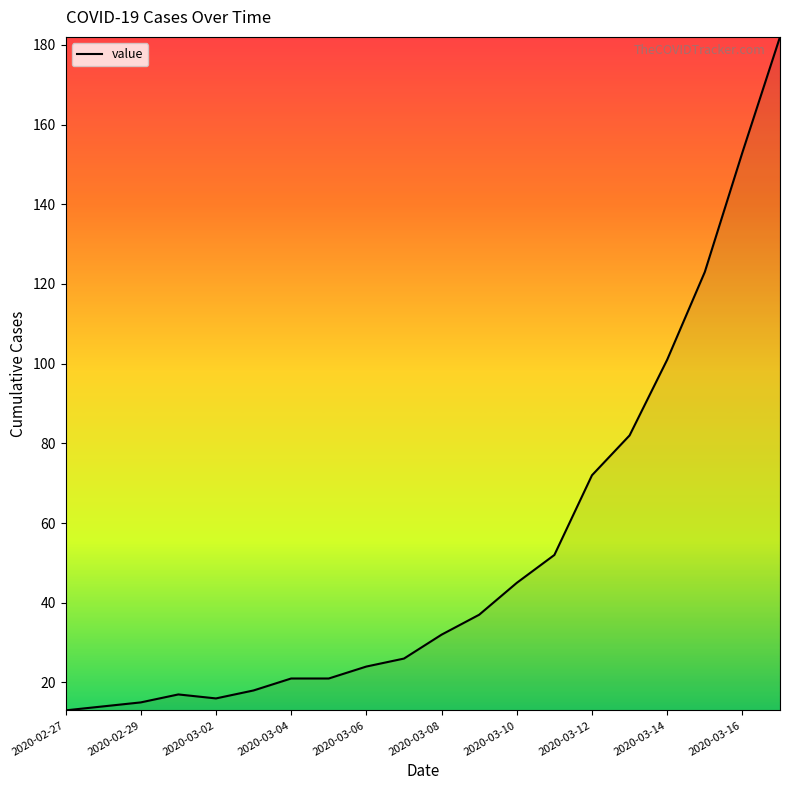

What is the greatest value displayed?

182